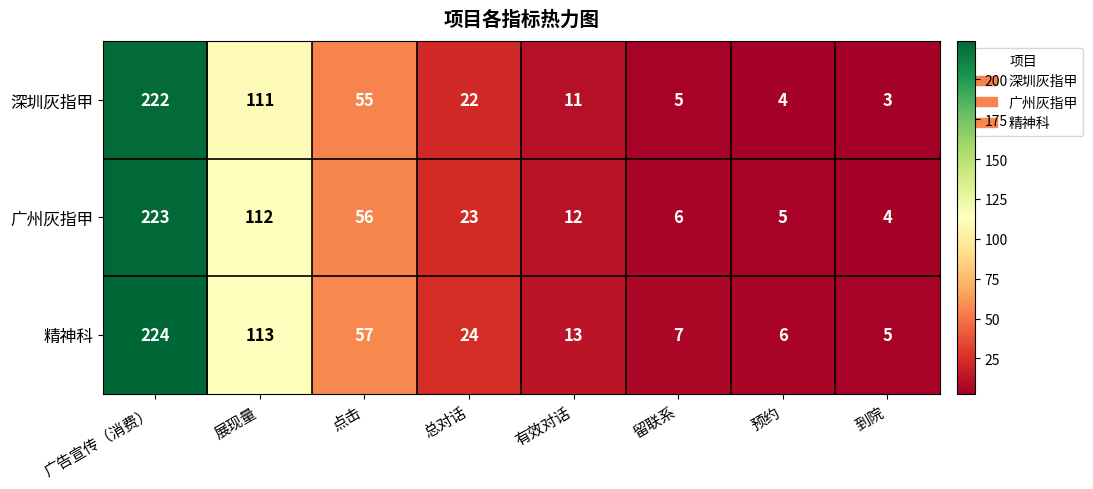

What is the average value of the 精神科 series?

56